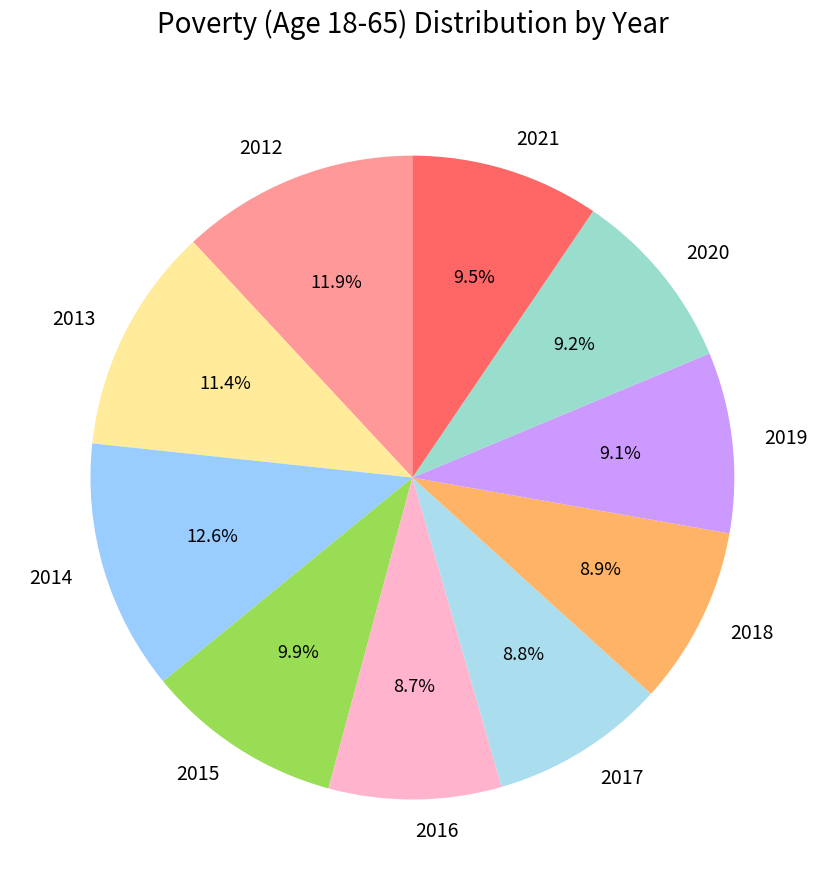

Does 2018 represent more than half of the total?

No